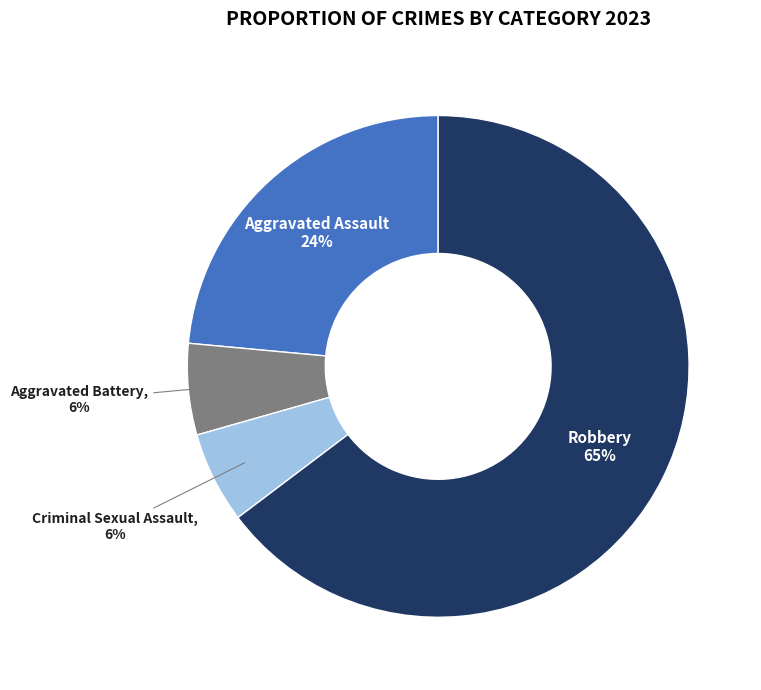

Between Aggravated Battery and Robbery, which is larger?

Robbery